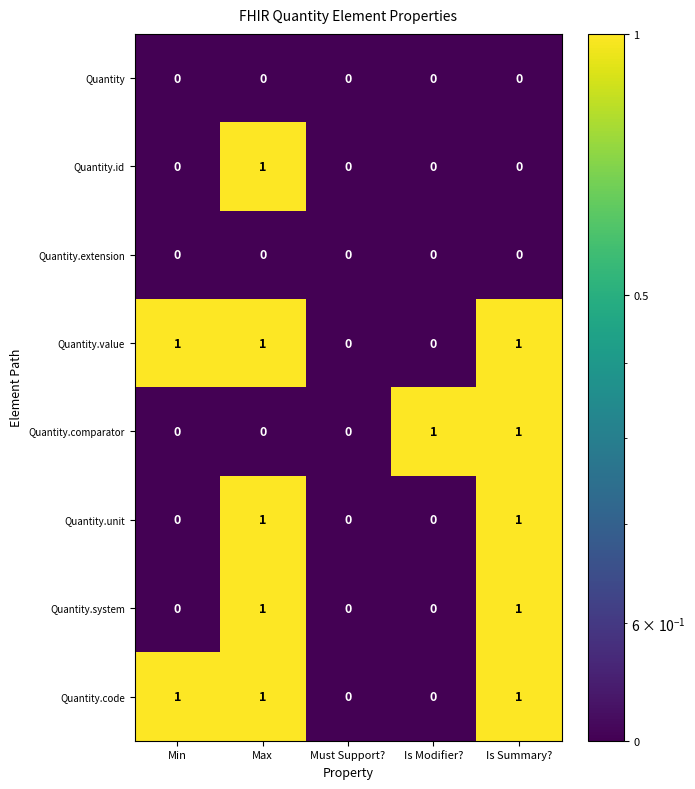

The Quantity.system series shows 0 at Is Modifier?. True or false?

True